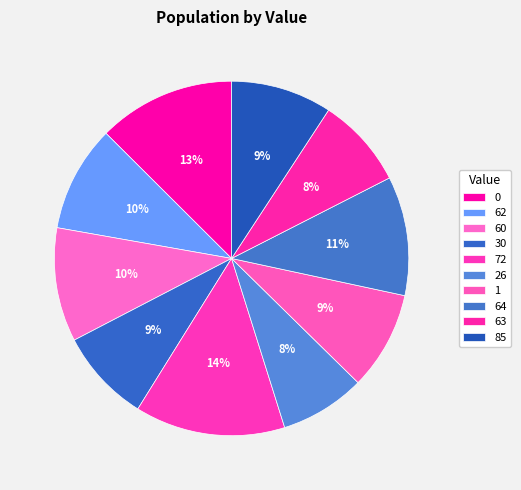

Does 1 represent more than half of the total?

No